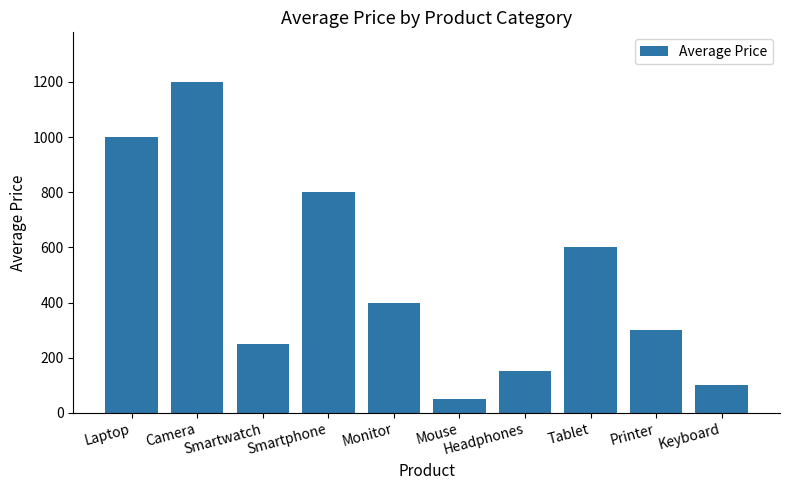

What is the smallest value displayed?

50